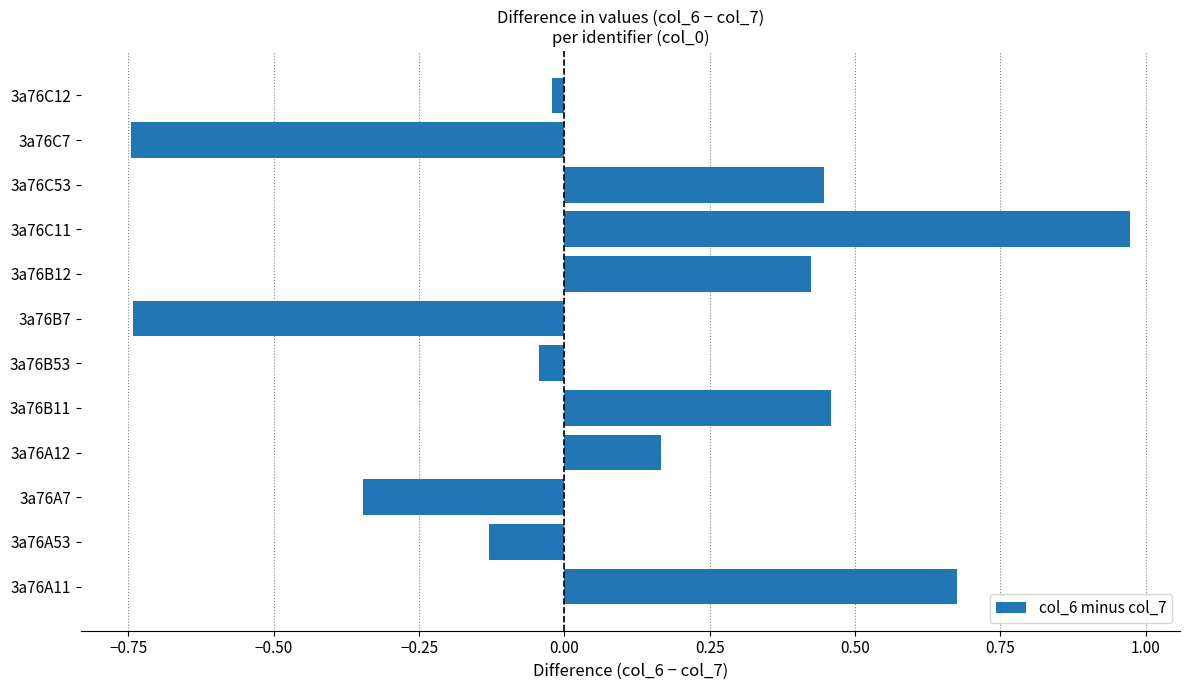

At which category does the chart reach its peak across all series?

3a76C11